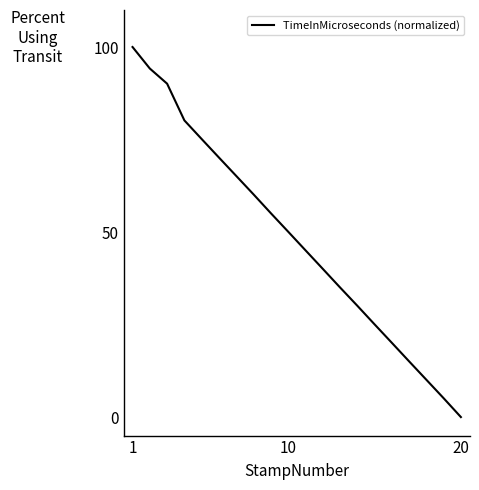

What is the average value?

48.3